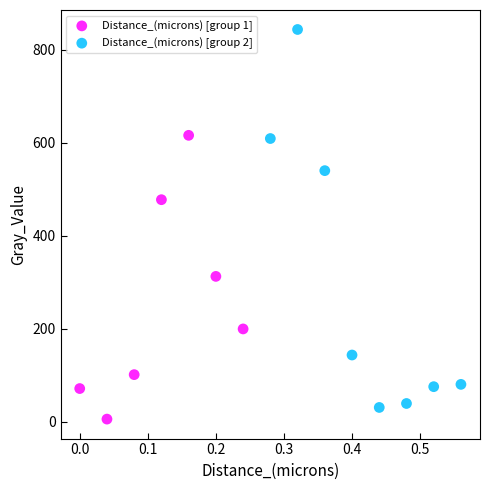

Which series reaches the maximum Y coordinate?

Distance_(microns) [group 2]